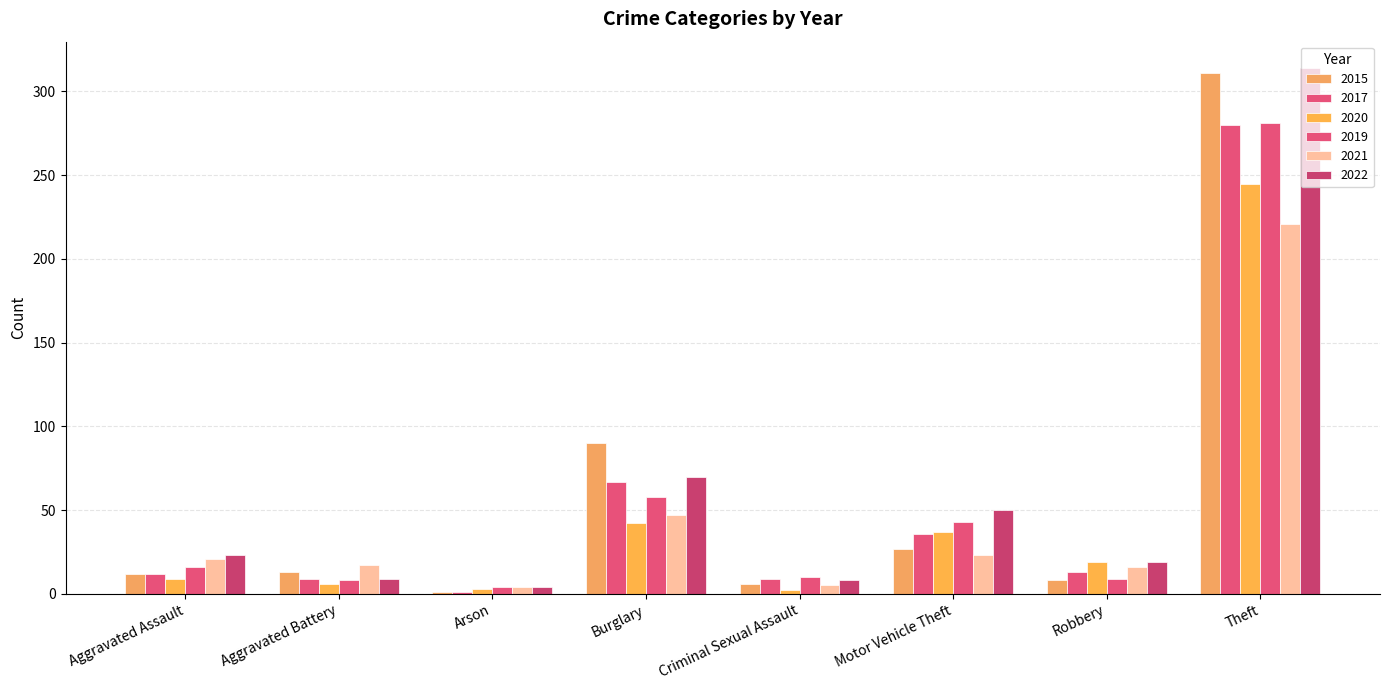

How many bars are there in each group?

6